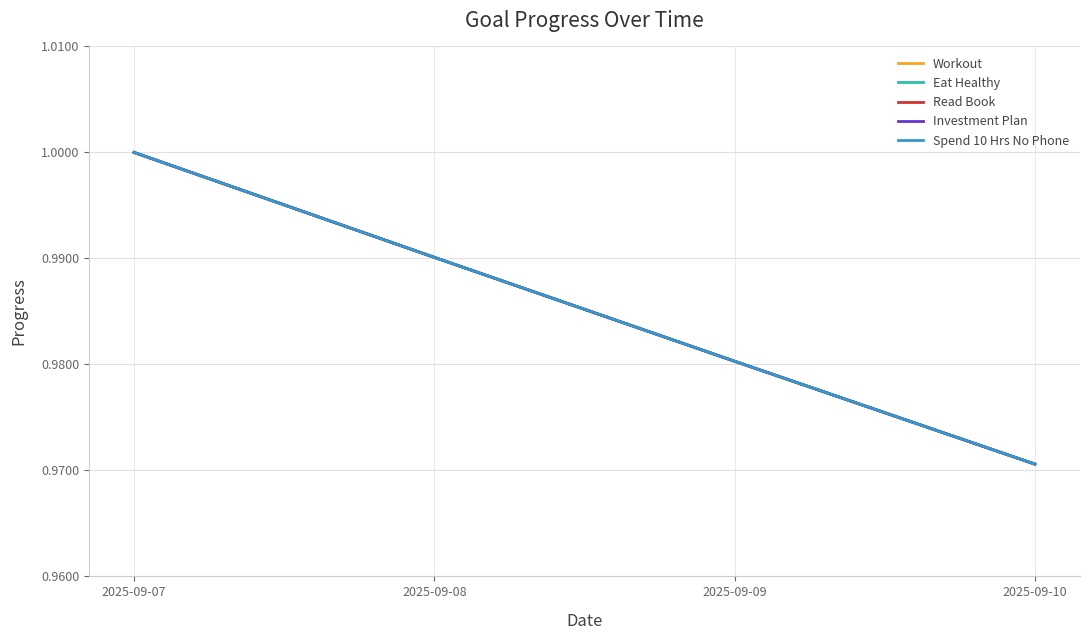

Does the chart have visible grid lines?

Yes